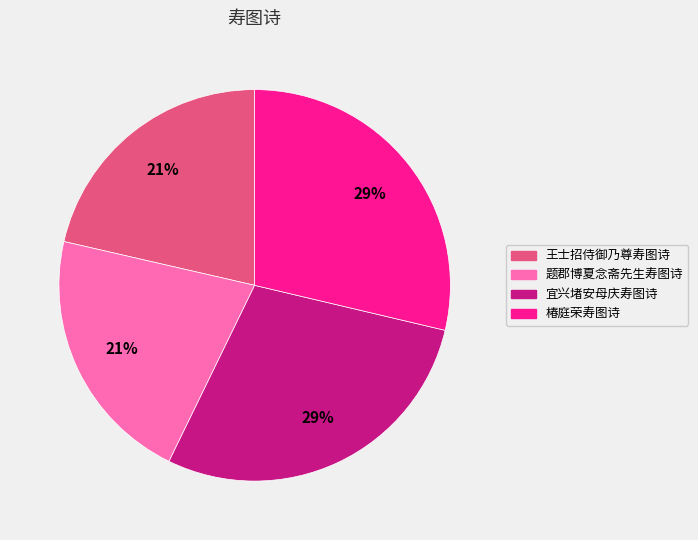

Is it true that 宜兴堵安母庆寿图诗 is 40% of the pie?

False